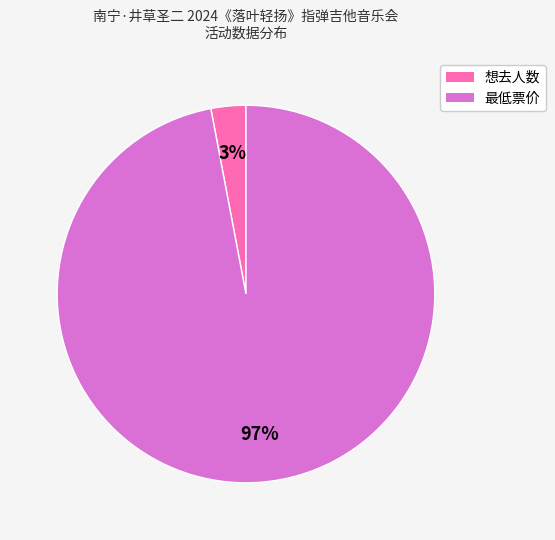

Is it true that 想去人数 is 3% of the pie?

True